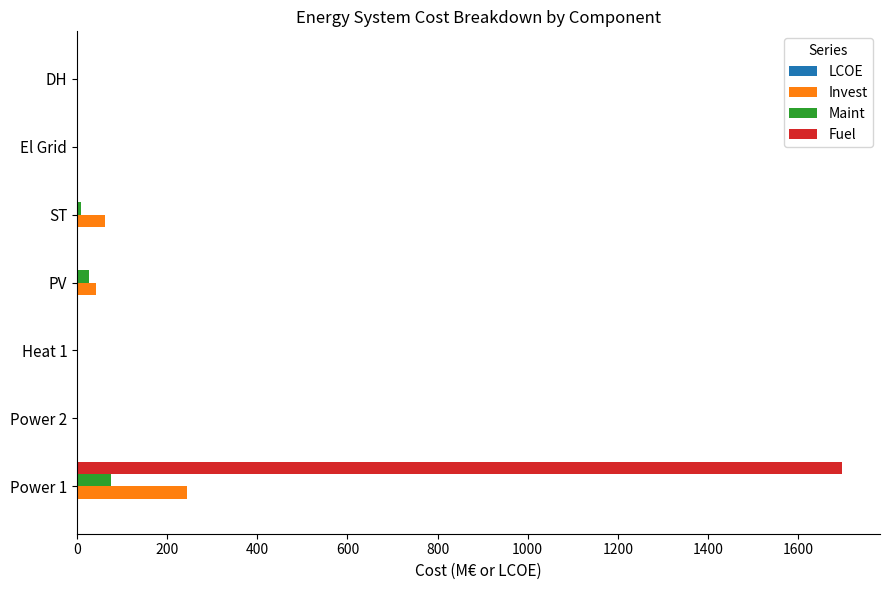

The value of Invest at DH is -164.9. True or false?

False